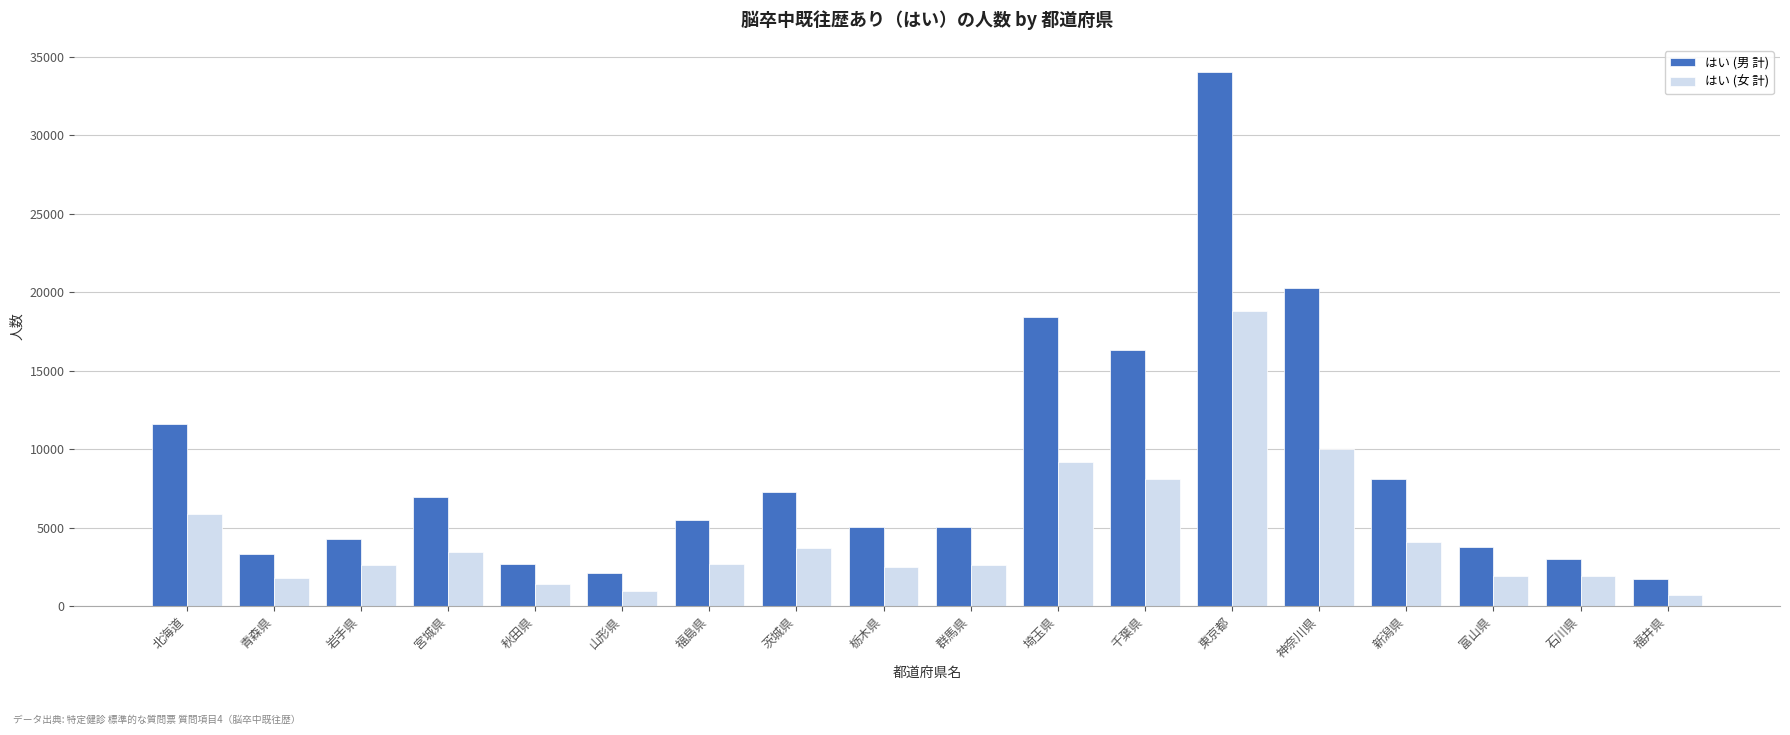

At which category does the chart reach its peak across all series?

東京都